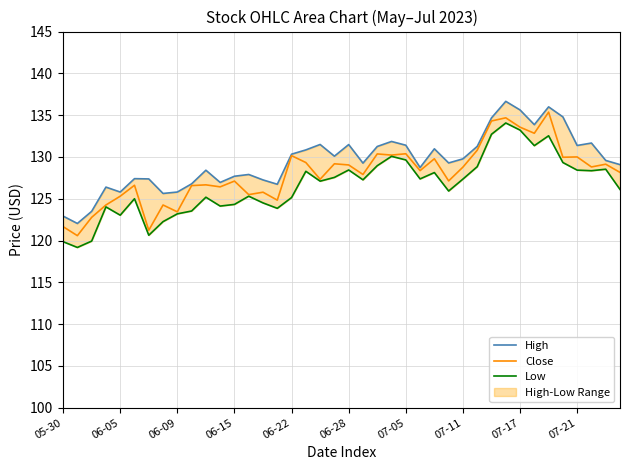

The value of Close at 07-21 is 179.5. True or false?

False